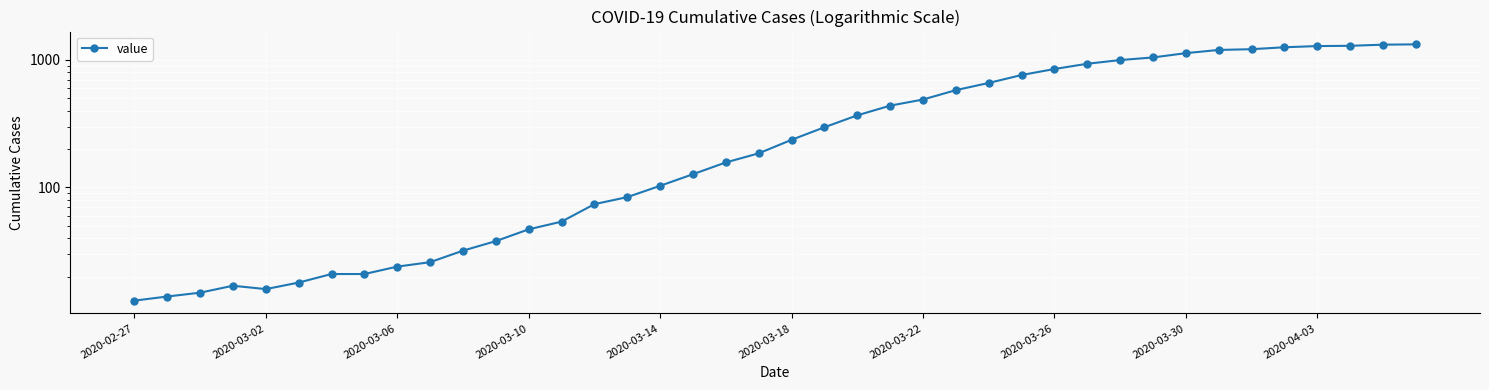

How many interior local peaks (higher than both neighbors) does the data have?

1